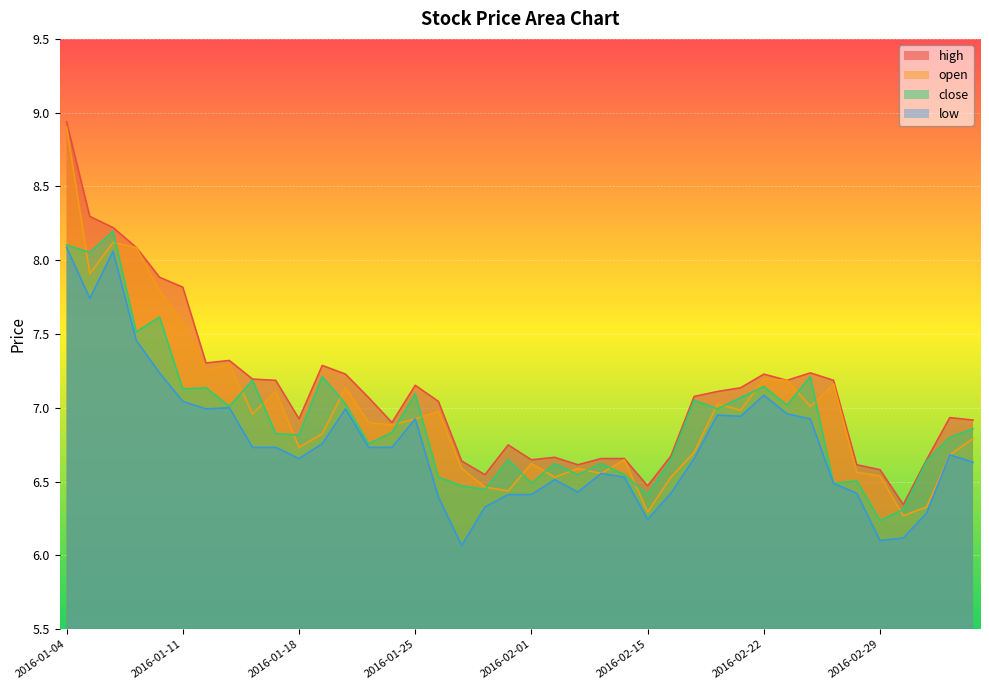

At which category is the sum across all series the highest?

2016-01-04